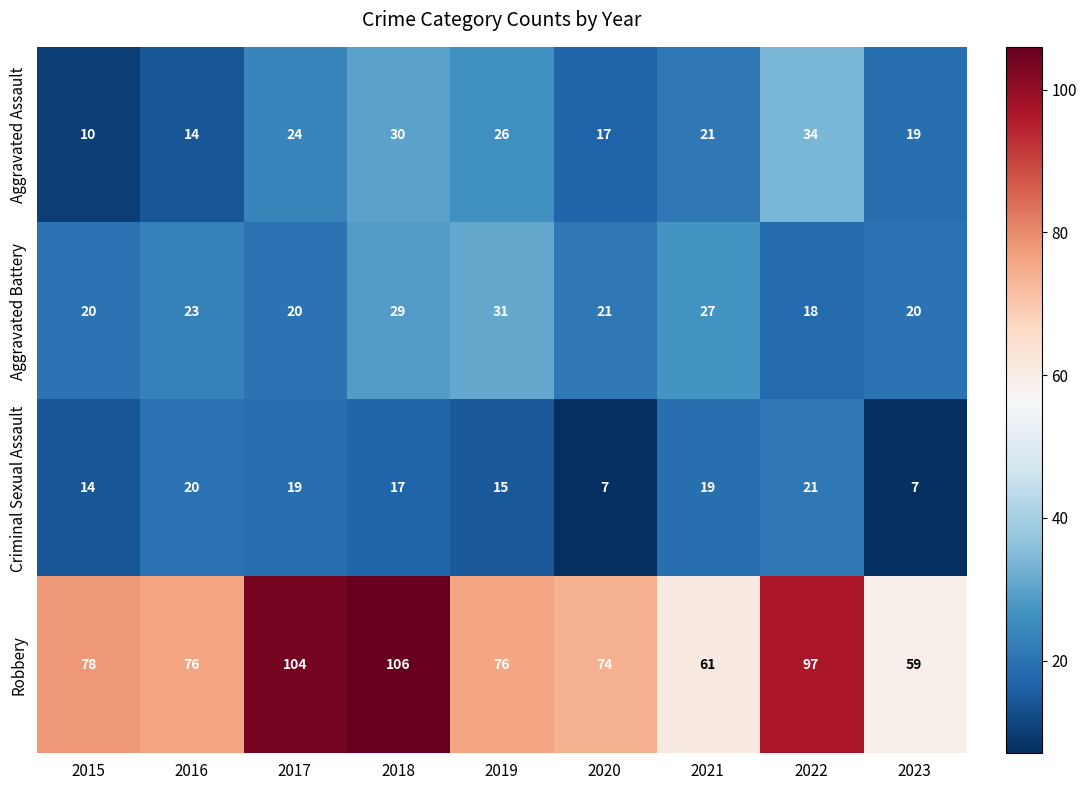

What is the difference between the maximum and second lowest values in the Criminal Sexual Assault series?

14